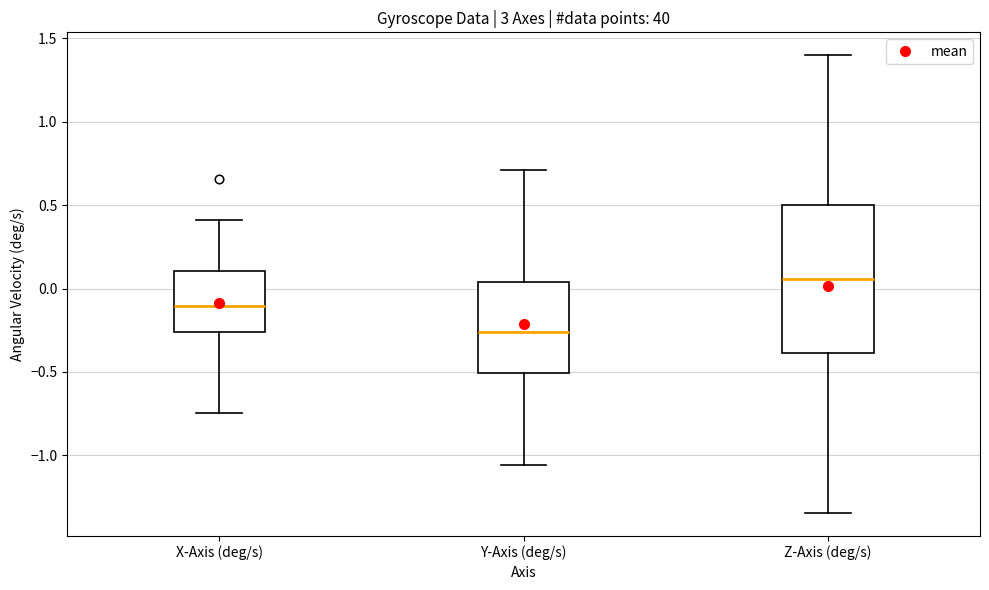

Reading left to right, read every box against the y-axis: the position of its median line, the range the box covers, and the ends of its whiskers. The values are not printed on the chart, so give them approximately, as read against the axis.

X-Axis (deg/s): median -0.10, box -0.25 to 0.10, whiskers -0.75 to 0.40
Y-Axis (deg/s): median -0.25, box -0.50 to 0.05, whiskers -1.05 to 0.70
Z-Axis (deg/s): median 0.05, box -0.40 to 0.50, whiskers -1.35 to 1.40